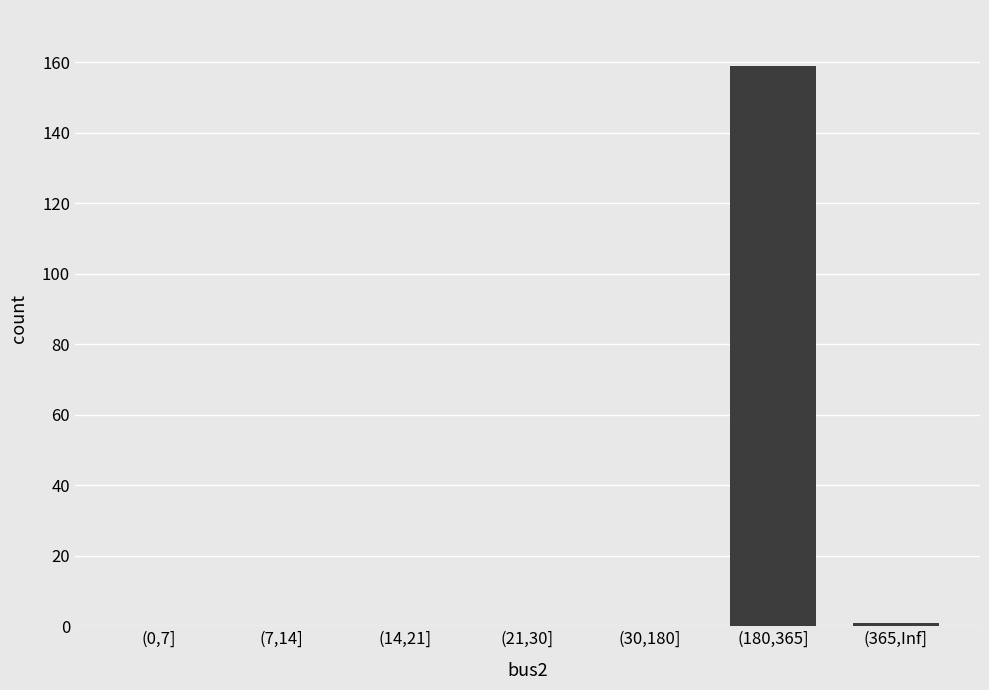

What is the change in value from (21,30] to (180,365]?

+159